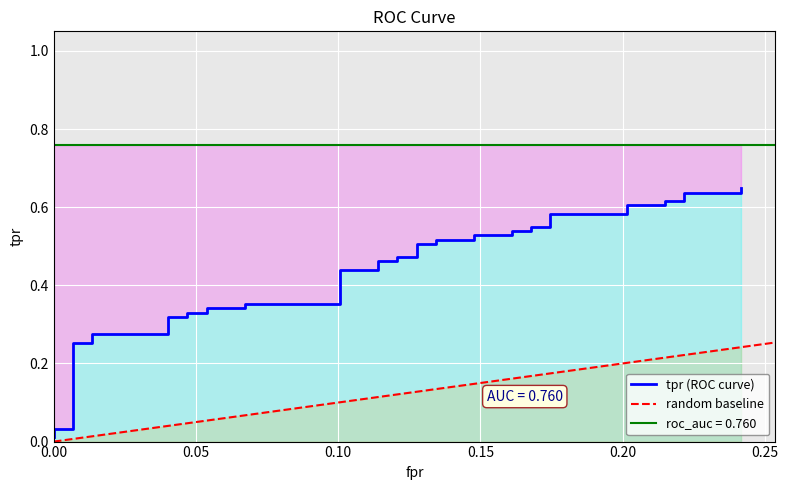

What is the value of the 10th point from the left?

0.3